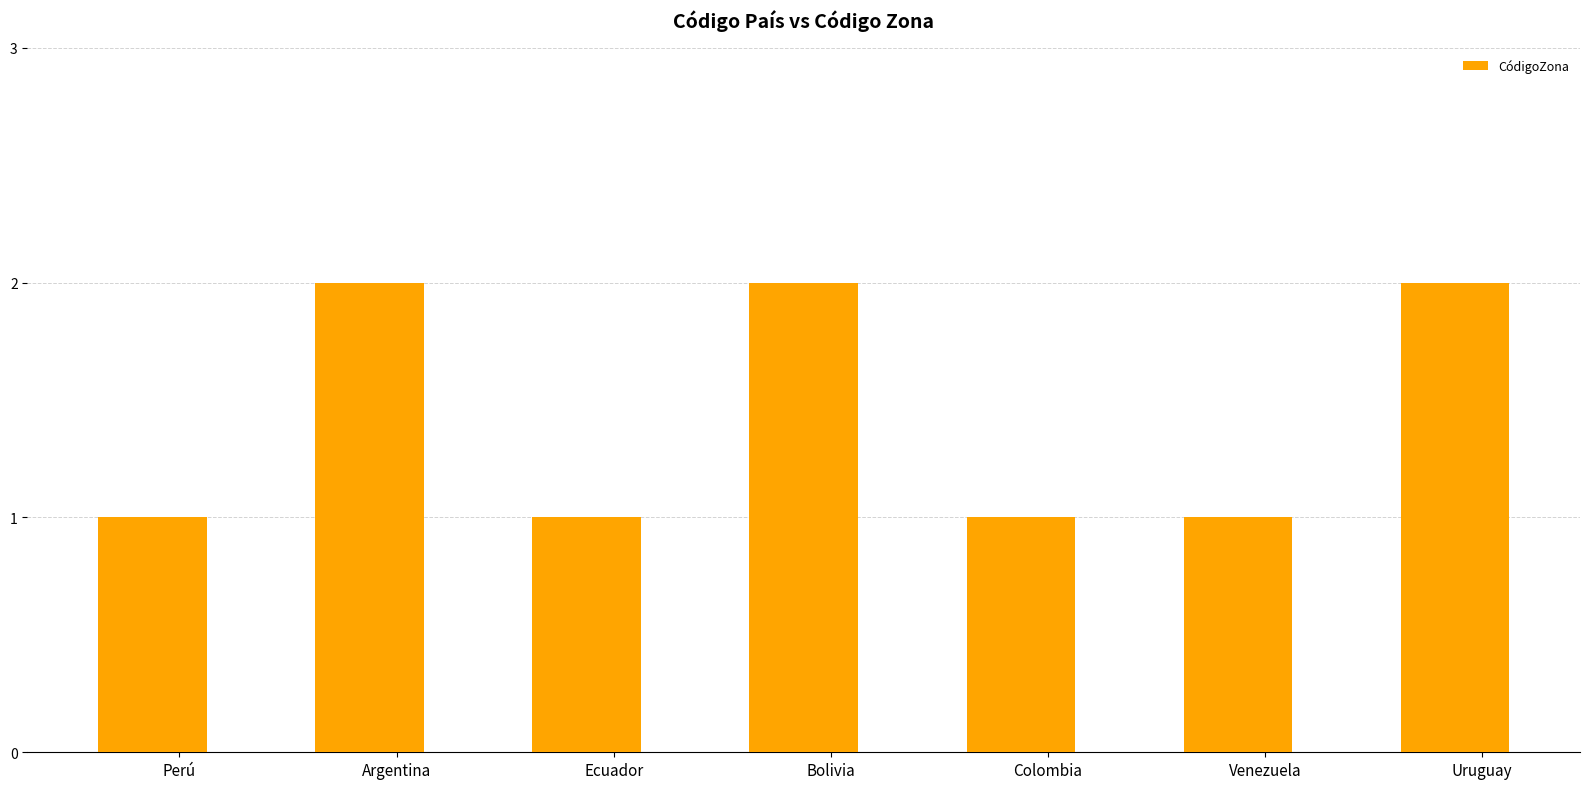

Is it true that the value at Colombia is 2?

False